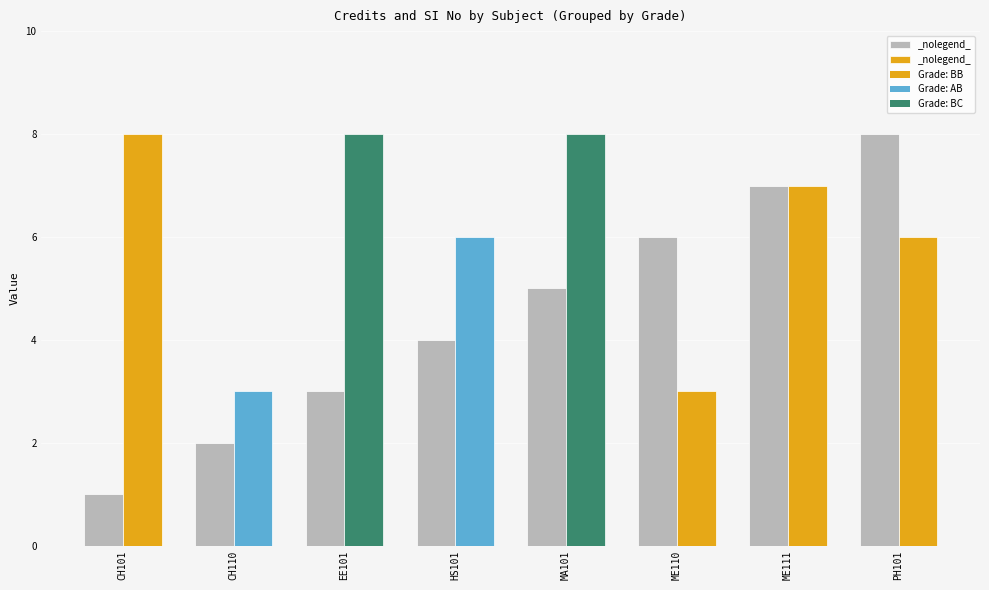

What is the spread (max minus min) of values at CH101?

7